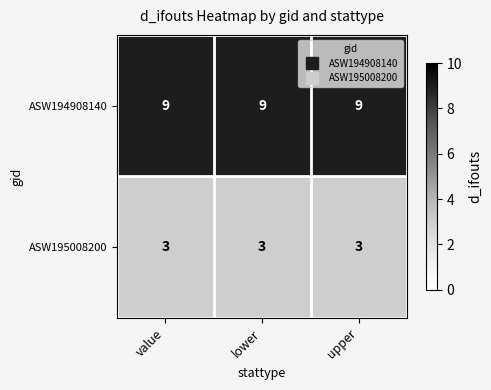

What is the lowest value of the ASW195008200 series?

3